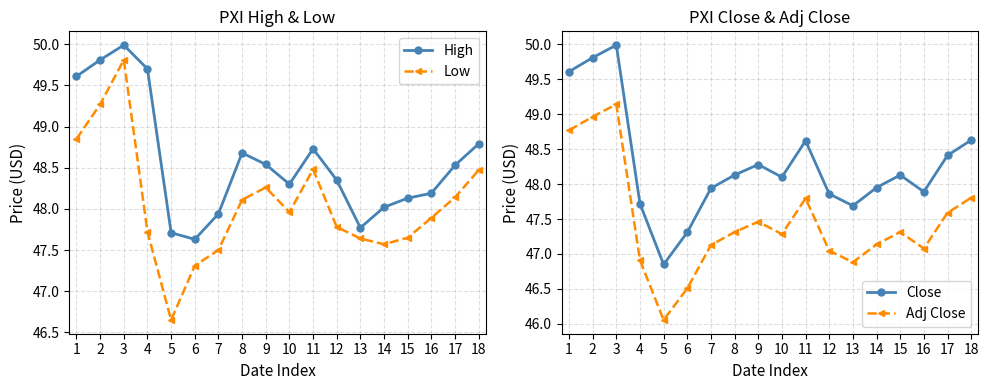

What is the difference between the second highest and second lowest values in the High series?

2.1